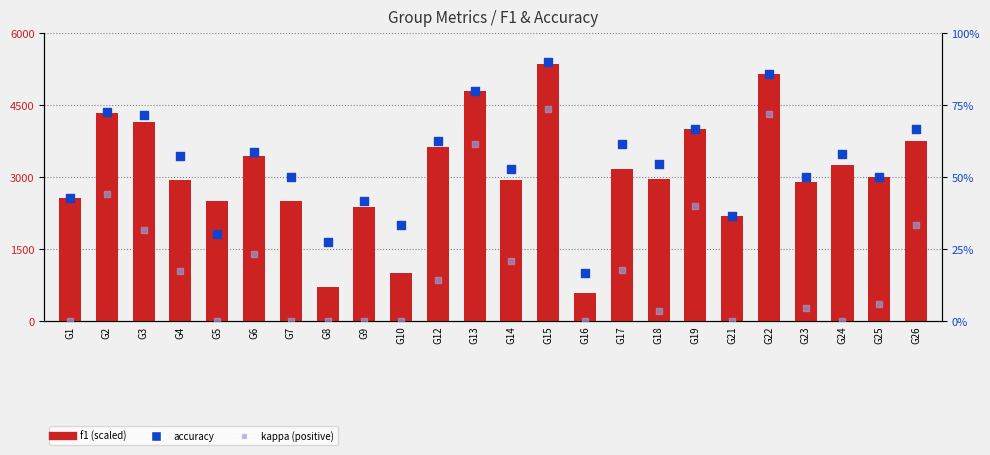

What are all the series names shown in the legend?

f1 (scaled), accuracy, kappa (positive)